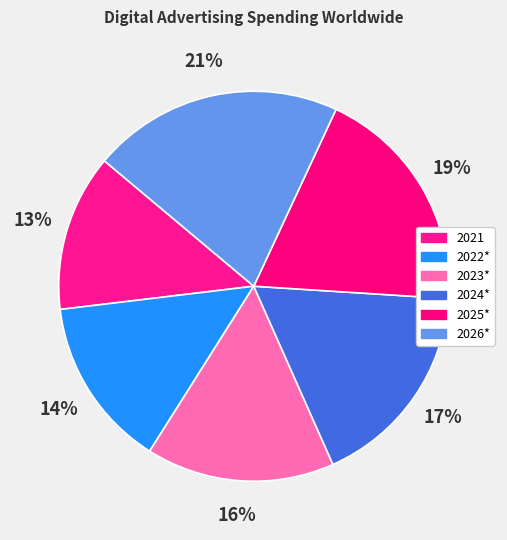

Which slice is the smallest?

2021